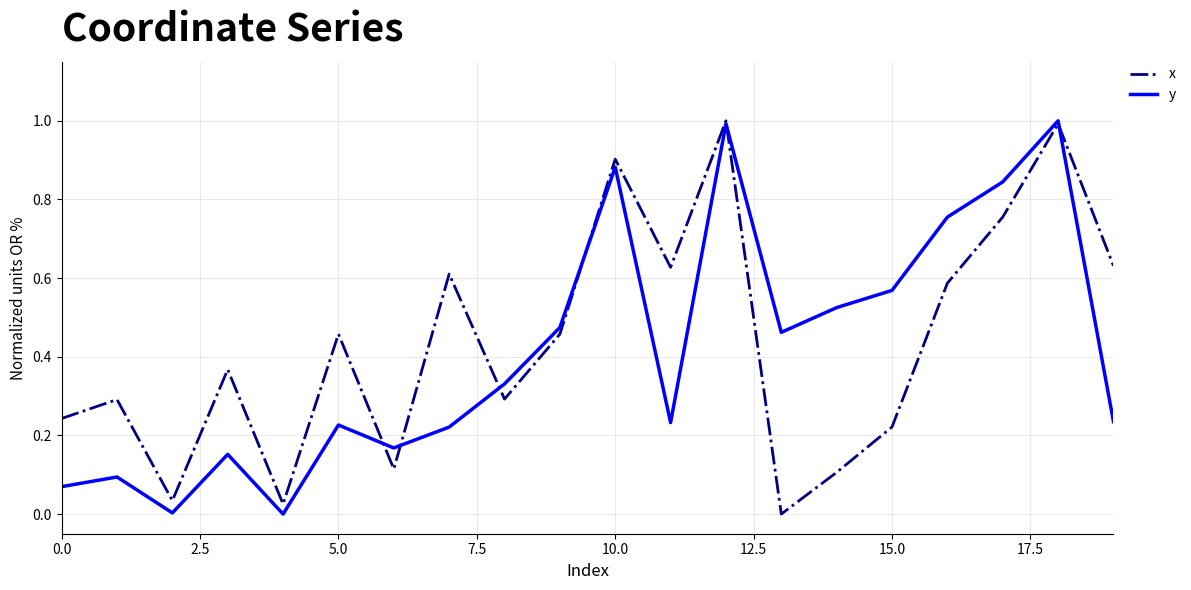

What is the maximum value for x?

1.0